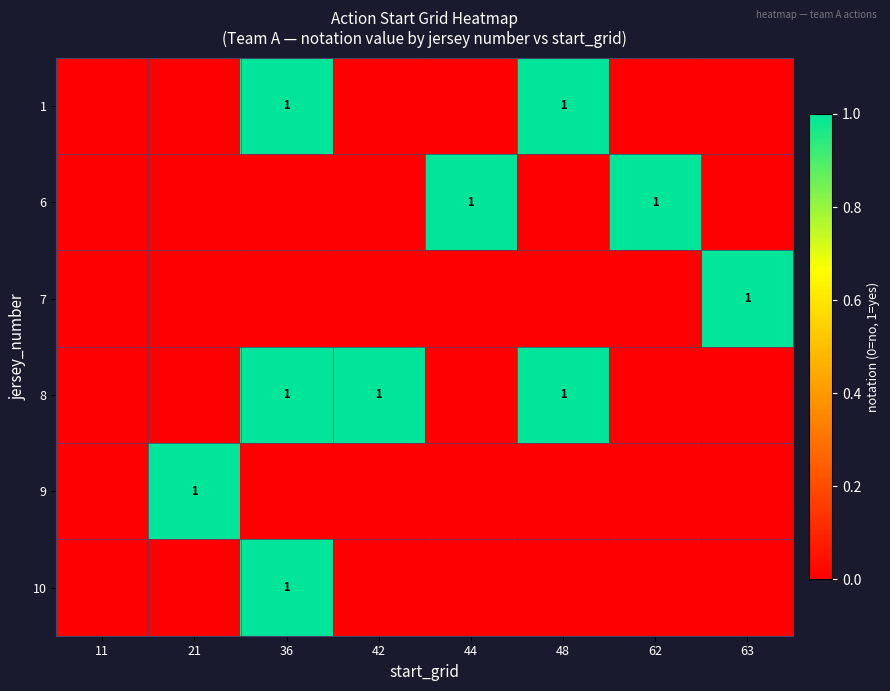

How many positive values does the 7 series have?

1